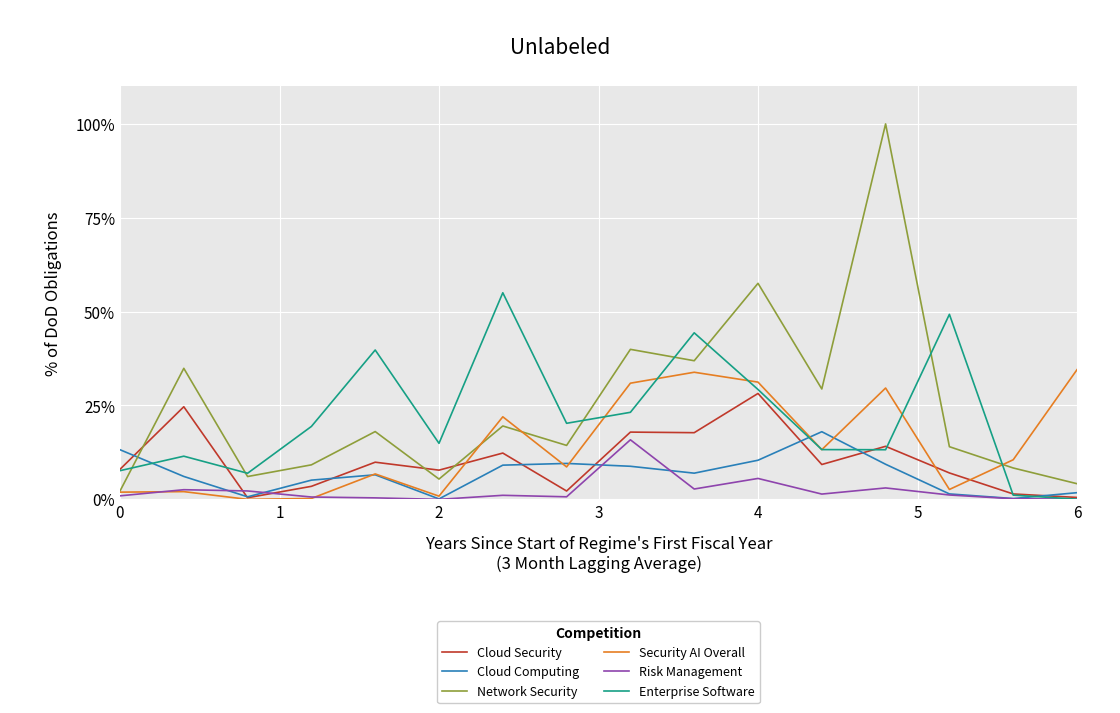

Which series has the largest range (max minus min)?

Network Security